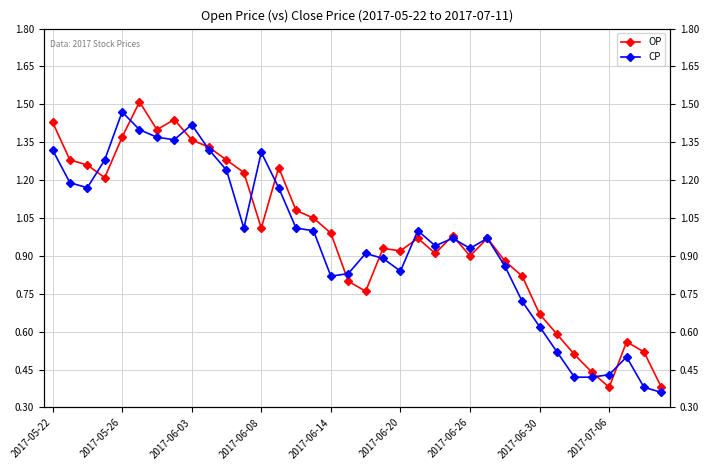

What is the difference between the maximum and minimum values in the OP series?

1.1